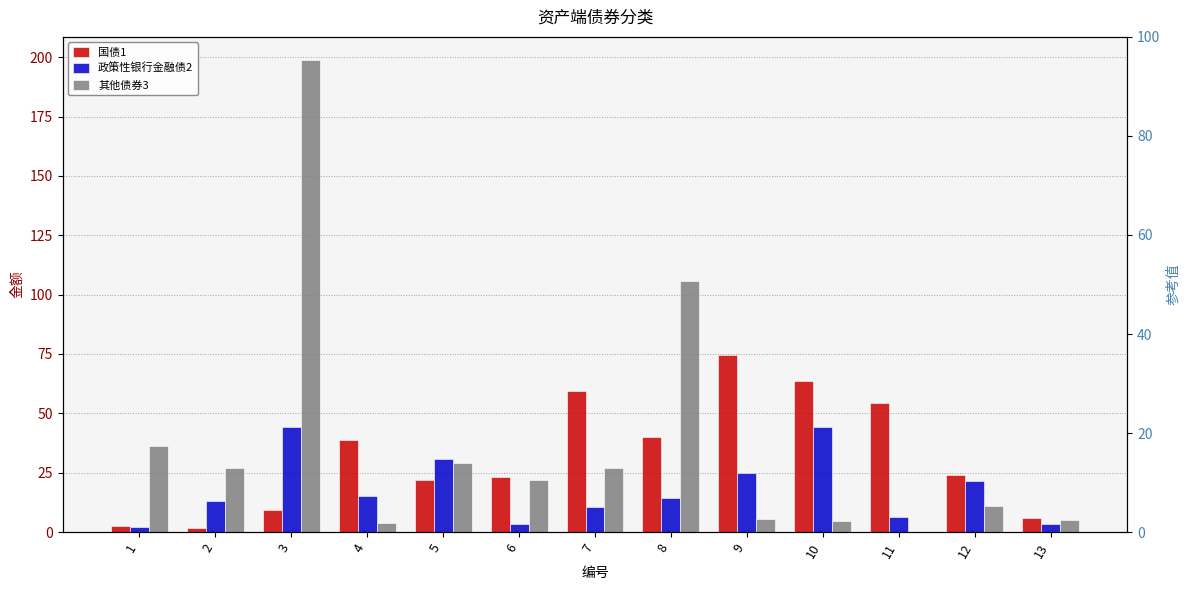

What is the minimum value for 国债1?

1.6